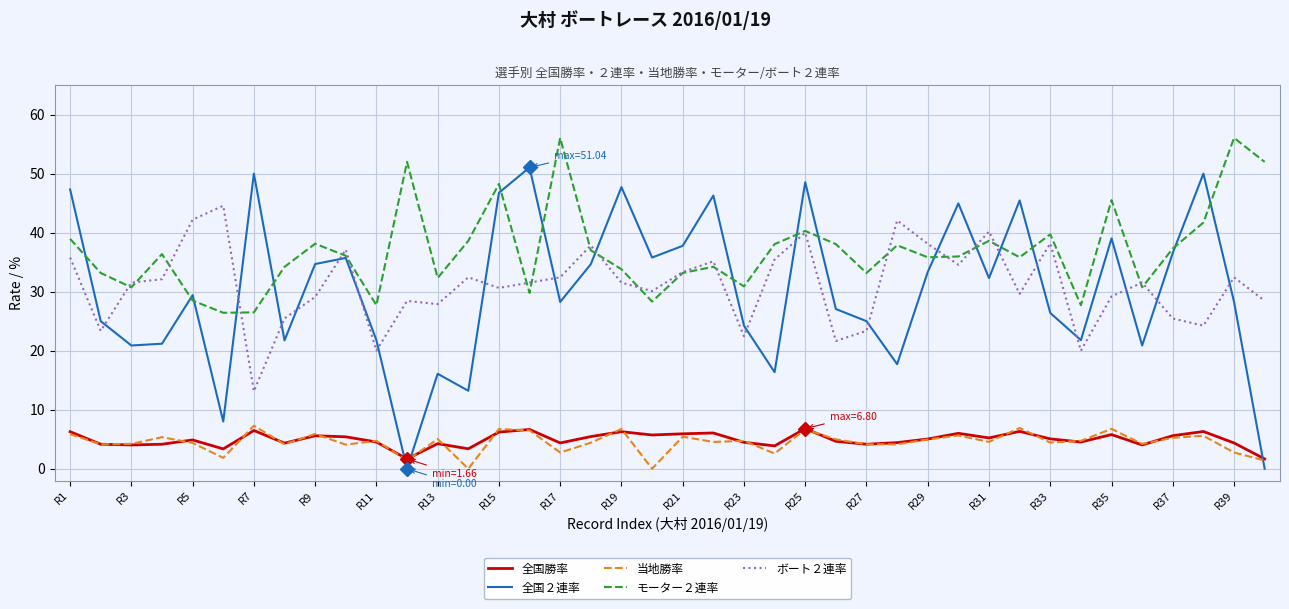

Which series has the widest spread of values?

全国２連率